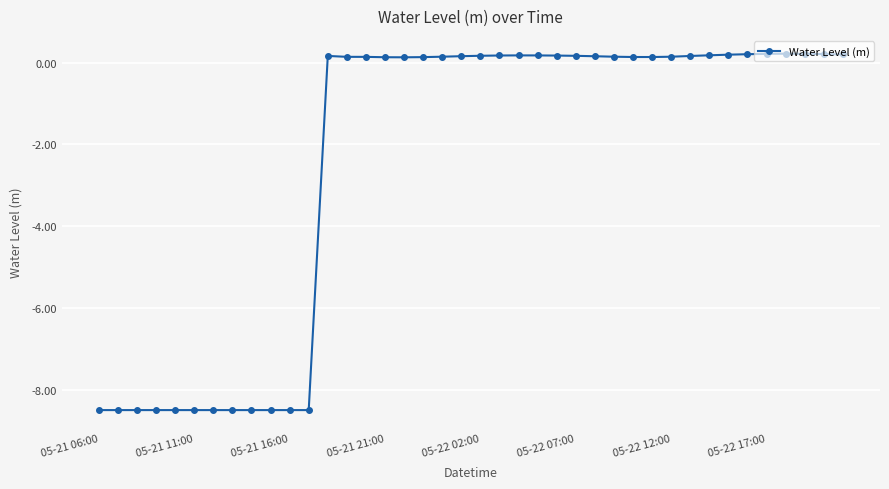

Count the number of data series in this chart.

1